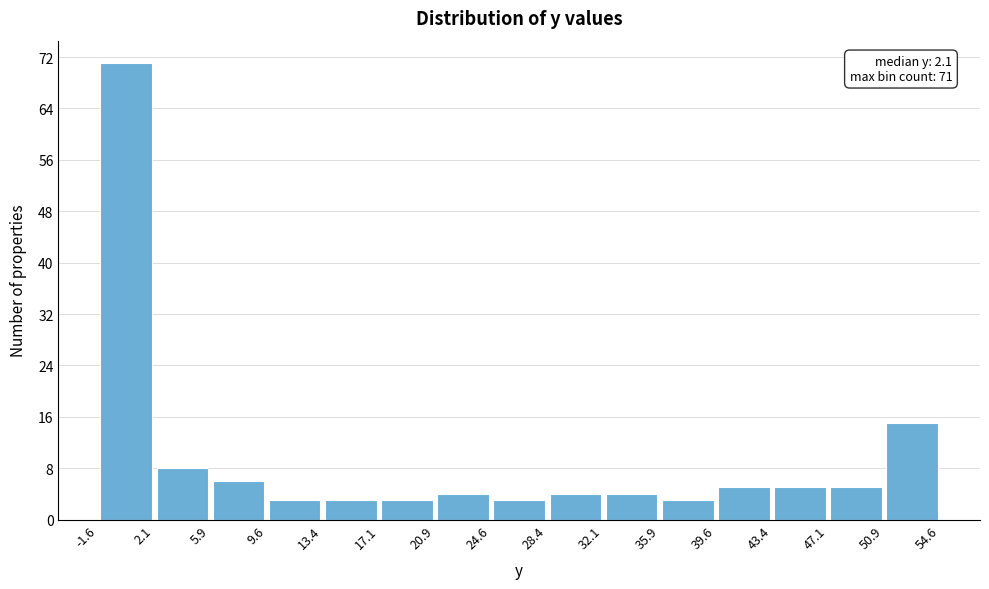

Which range on the x-axis has the tallest bar?

-1.6 to 2.1